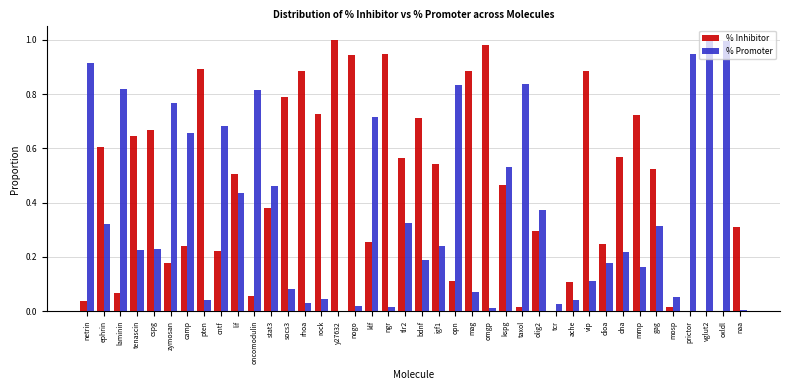

Which series has the largest total across all categories?

% Inhibitor